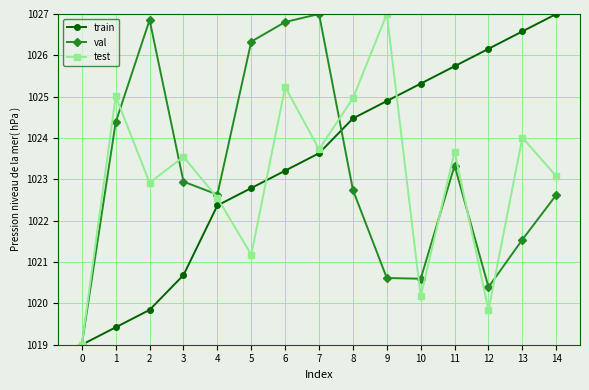

At 3, list the series in order from largest to smallest.

test, val, train